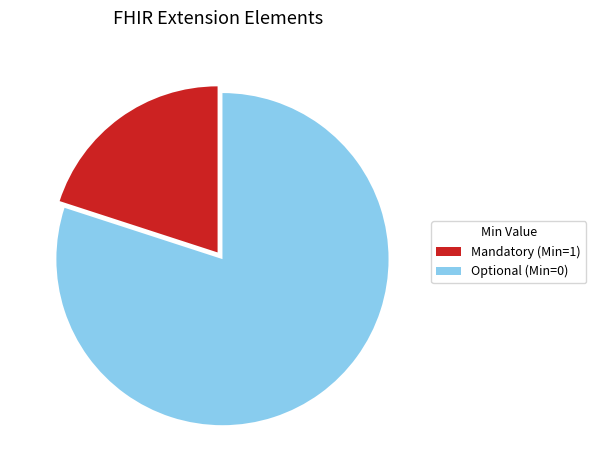

Approximately how many times larger is the value at Optional (Min=0) compared to Mandatory (Min=1)?

4.0